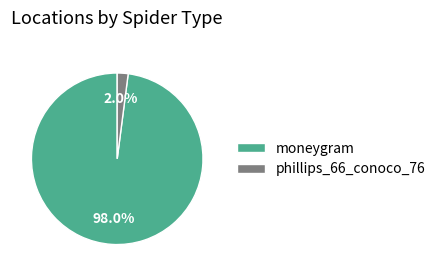

What is the smallest slice in the pie chart?

phillips_66_conoco_76